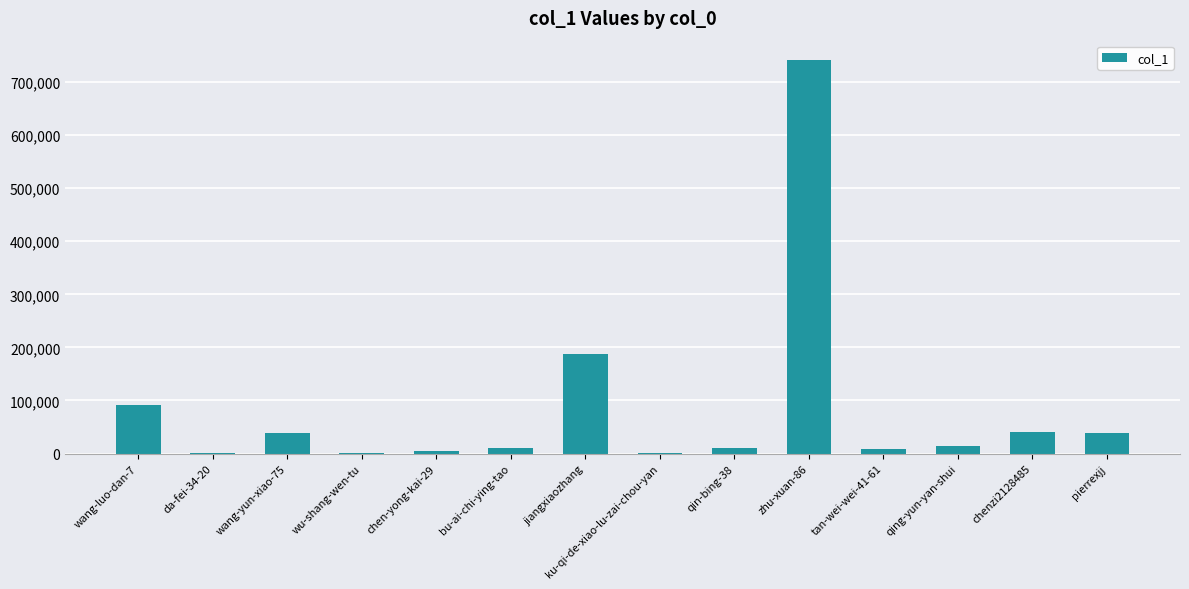

Which has a higher value, pierrexjj or wu-shang-wen-tu?

pierrexjj